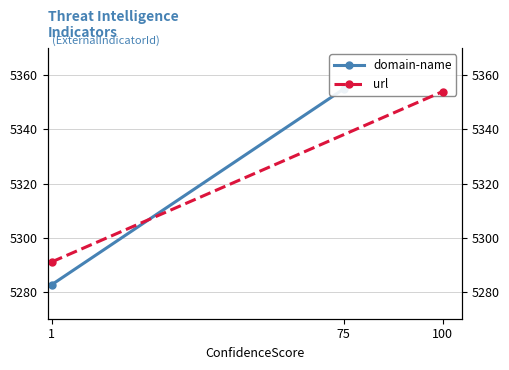

The domain-name series shows 8629.8 at 75. True or false?

False